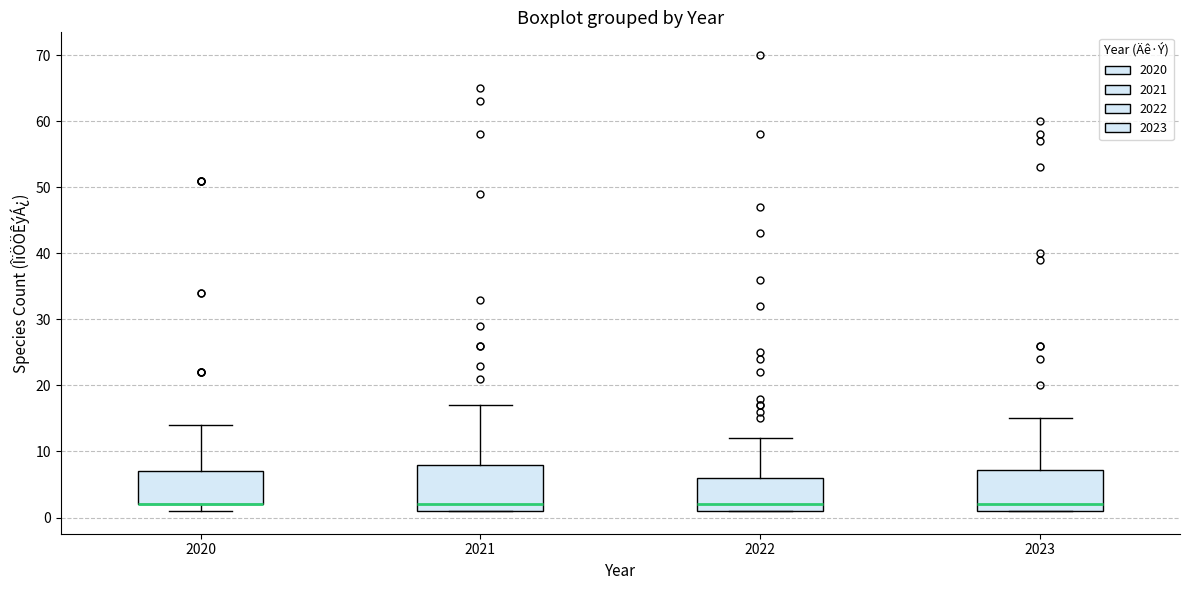

Reading left to right, read every box against the y-axis: the position of its median line, the range the box covers, and the ends of its whiskers. The values are not printed on the chart, so give them approximately, as read against the axis.

2020: median 2 (drawn on the box's lower edge), box 2 to 7, whiskers 1 to 14
2021: median 2, box 1 to 8, whiskers 1 to 17
2022: median 2, box 1 to 6, whiskers 1 to 12
2023: median 2, box 1 to 7, whiskers 1 to 15